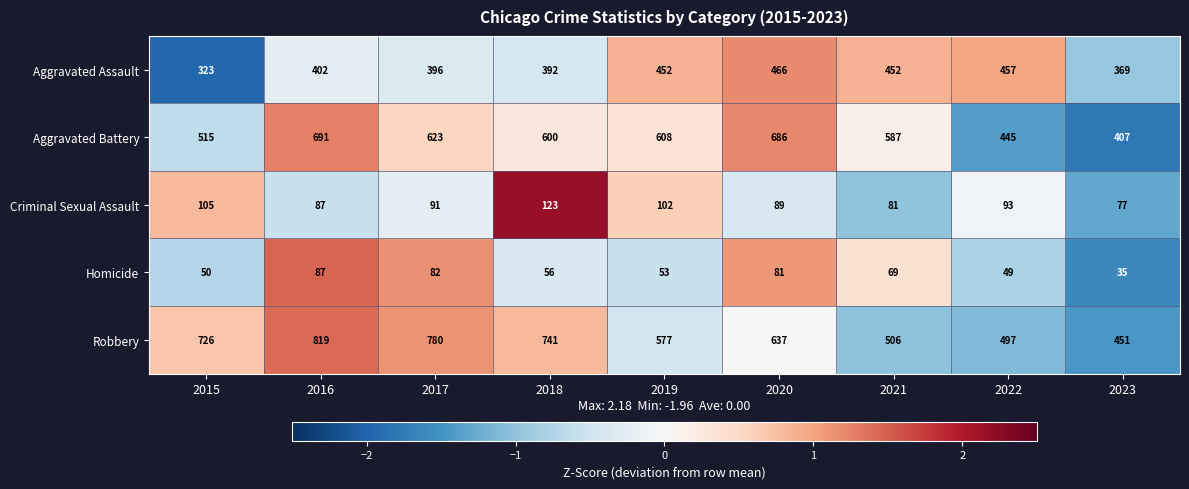

The Aggravated Assault series shows 452 at 2021. True or false?

True